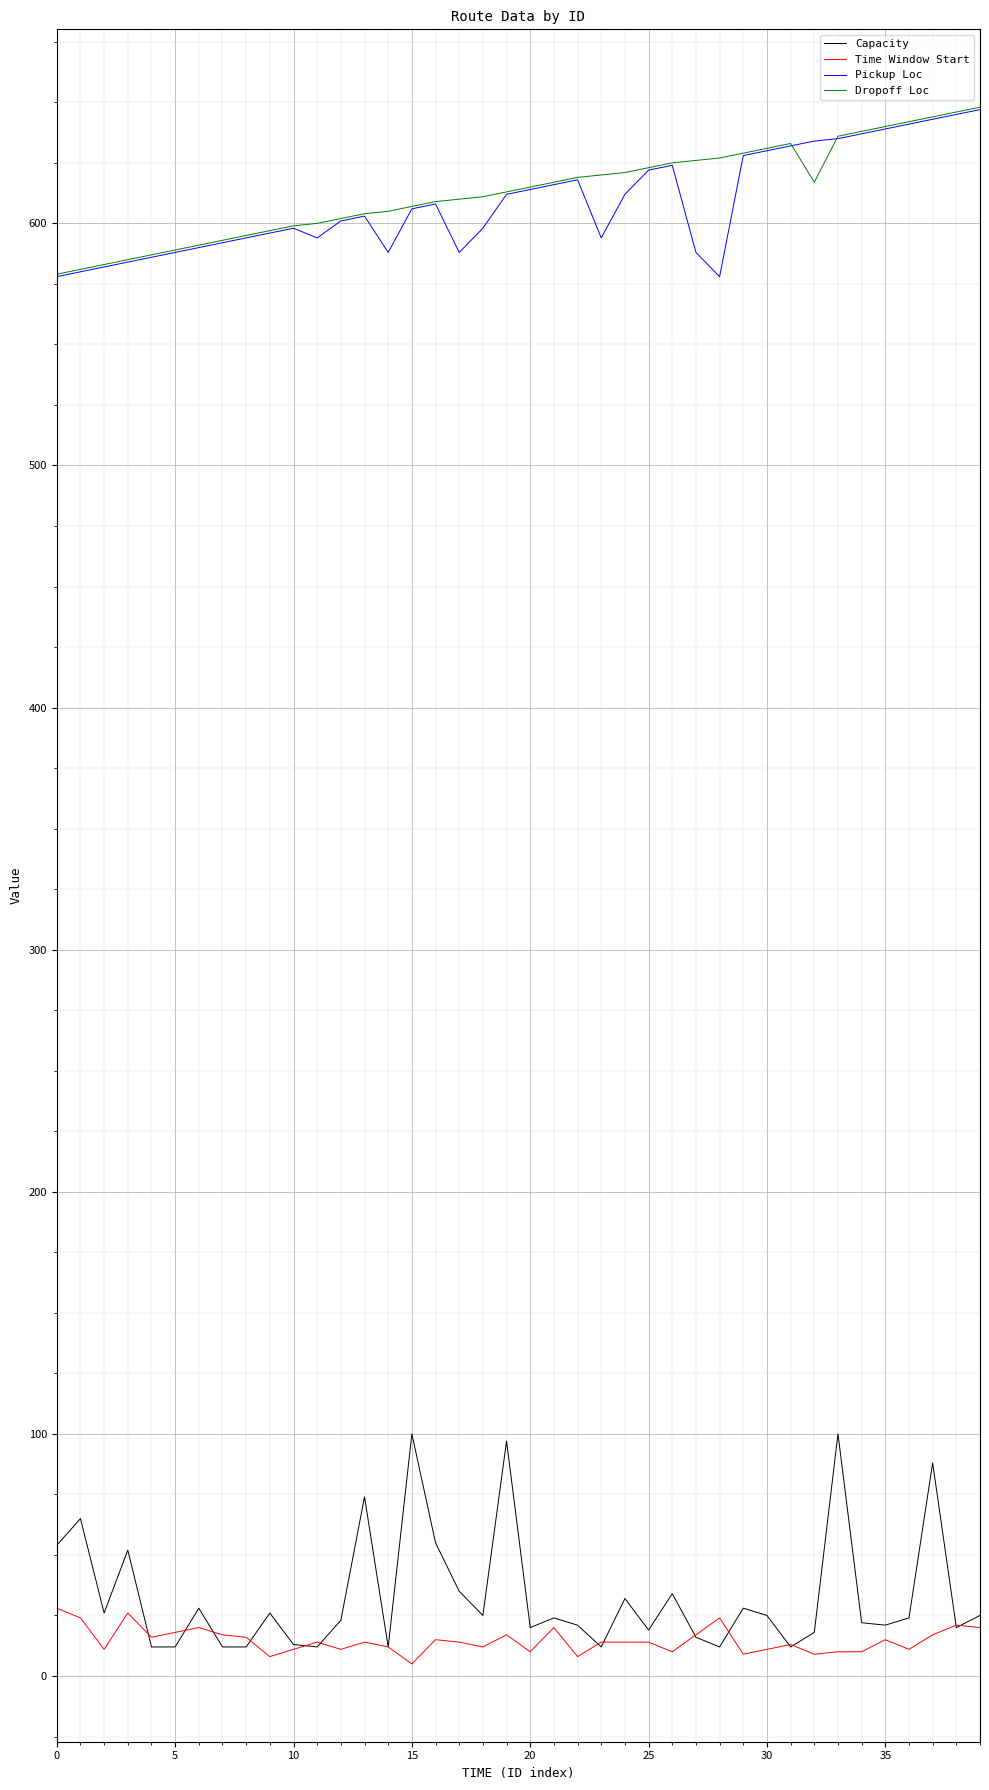

What is the maximum value shown in the chart?

648